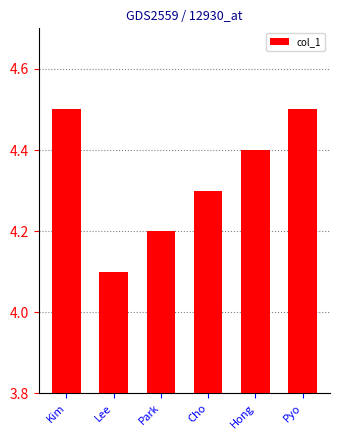

What position from the left is Lee?

2